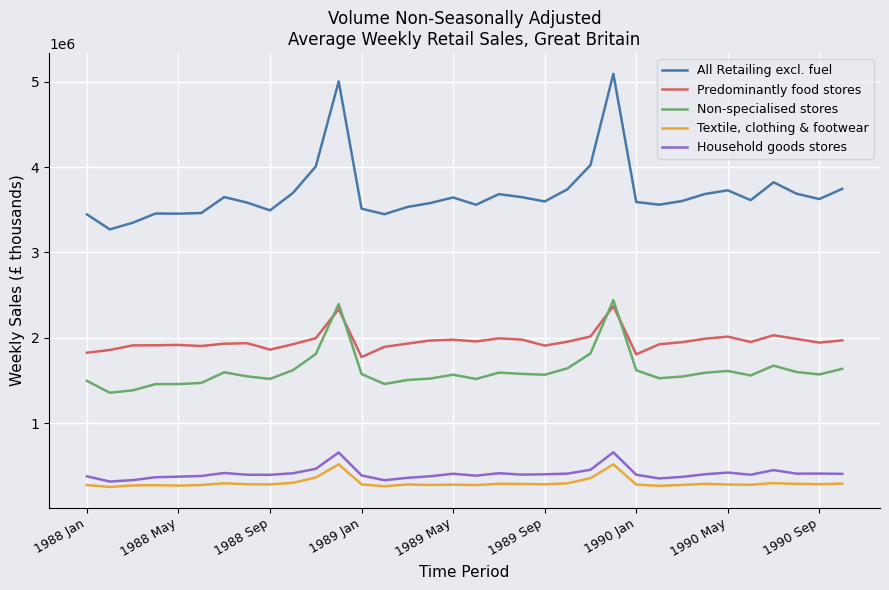

True or false: Textile, clothing & footwear and All Retailing excl. fuel cross at least once.

False